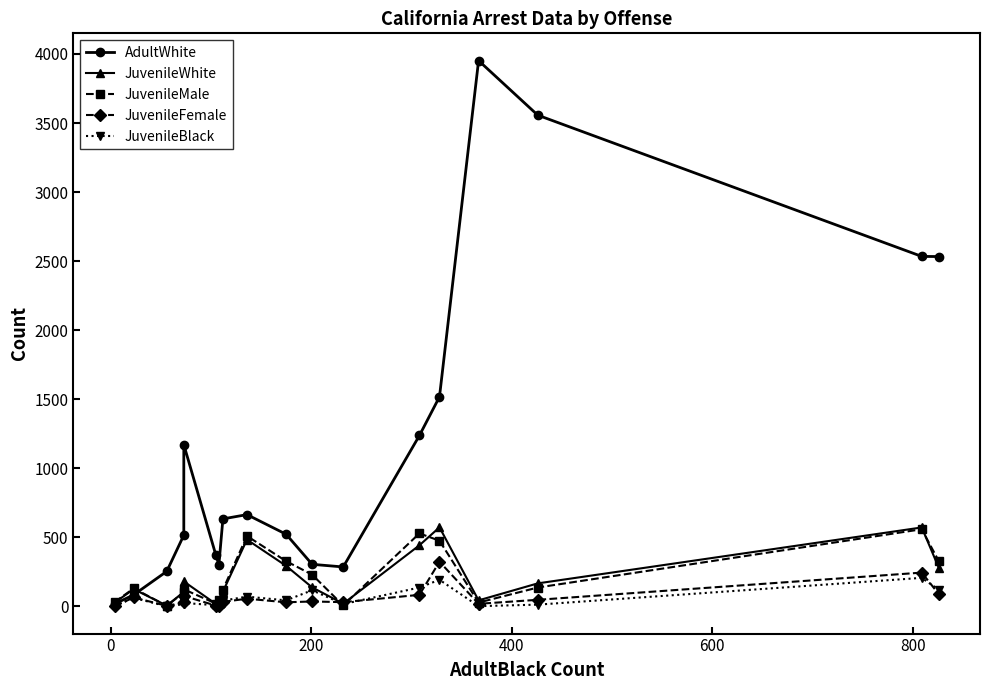

What is the sum of all JuvenileWhite values?

3601